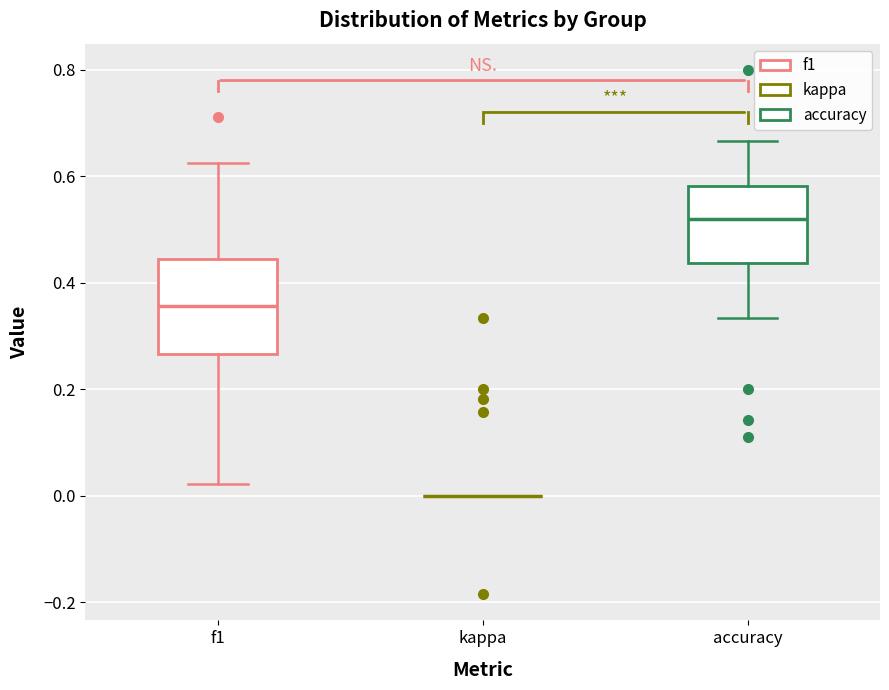

Where is the upper edge of the box for f1 on the y-axis? The values are not printed on the chart, so give them approximately, as read against the axis.

0.44